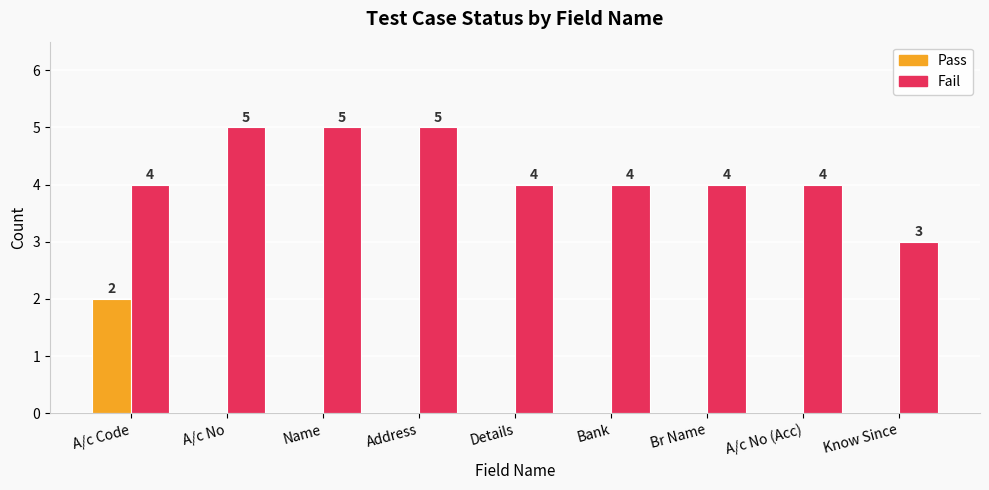

The value of Fail at Details is 4. True or false?

True